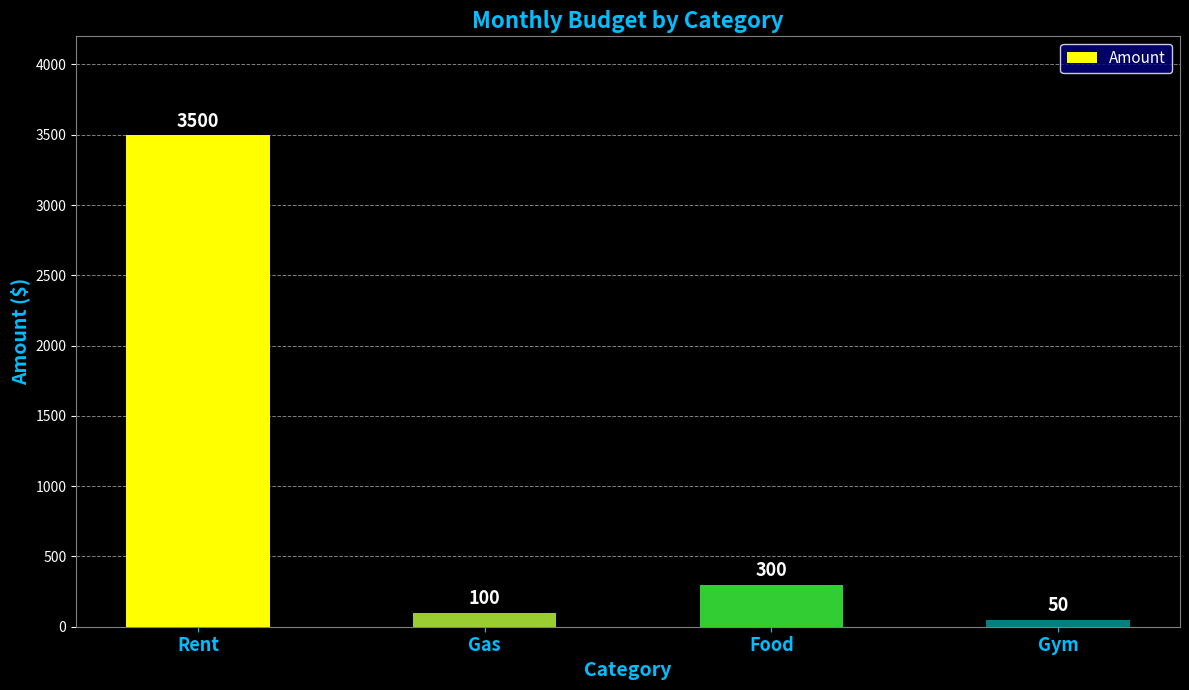

True or false: the data shows 300 at Food.

True